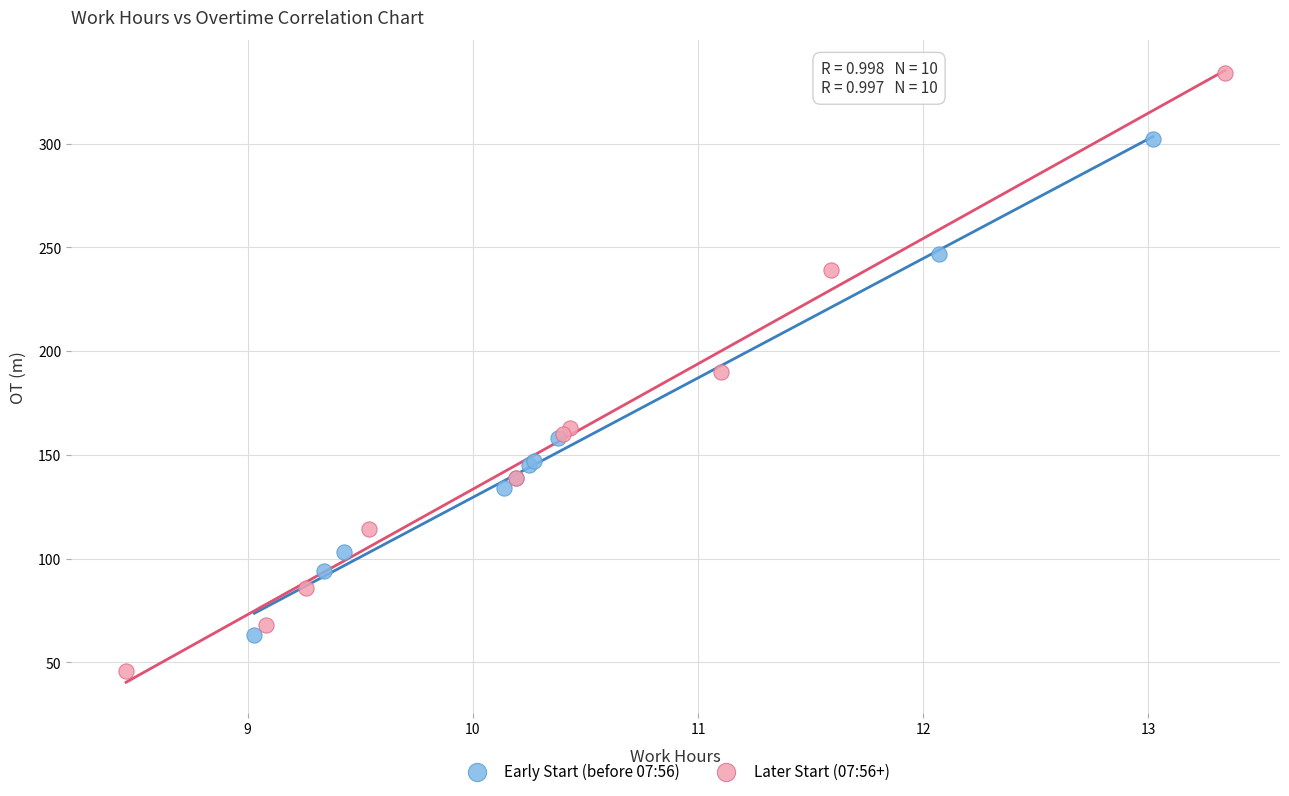

Which series contains the highest Y value?

Later Start (07:56+)